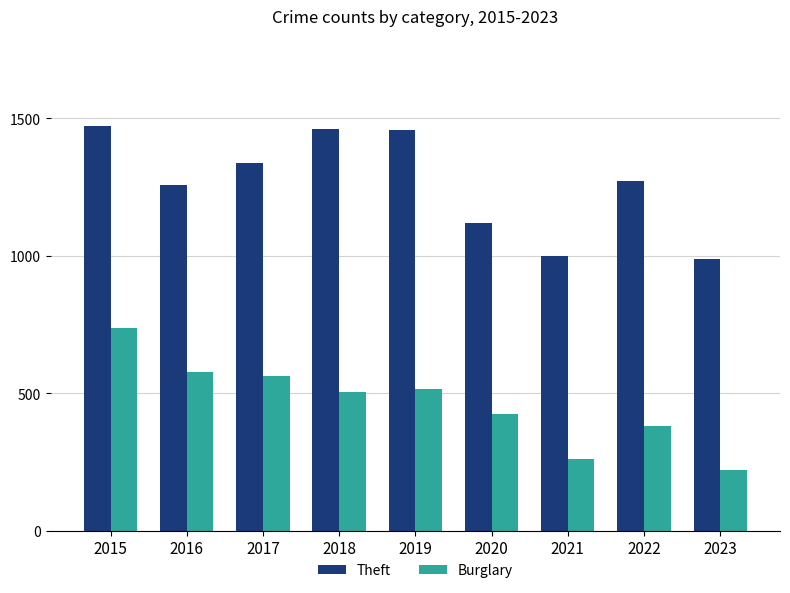

Which series has the widest spread of values?

Burglary